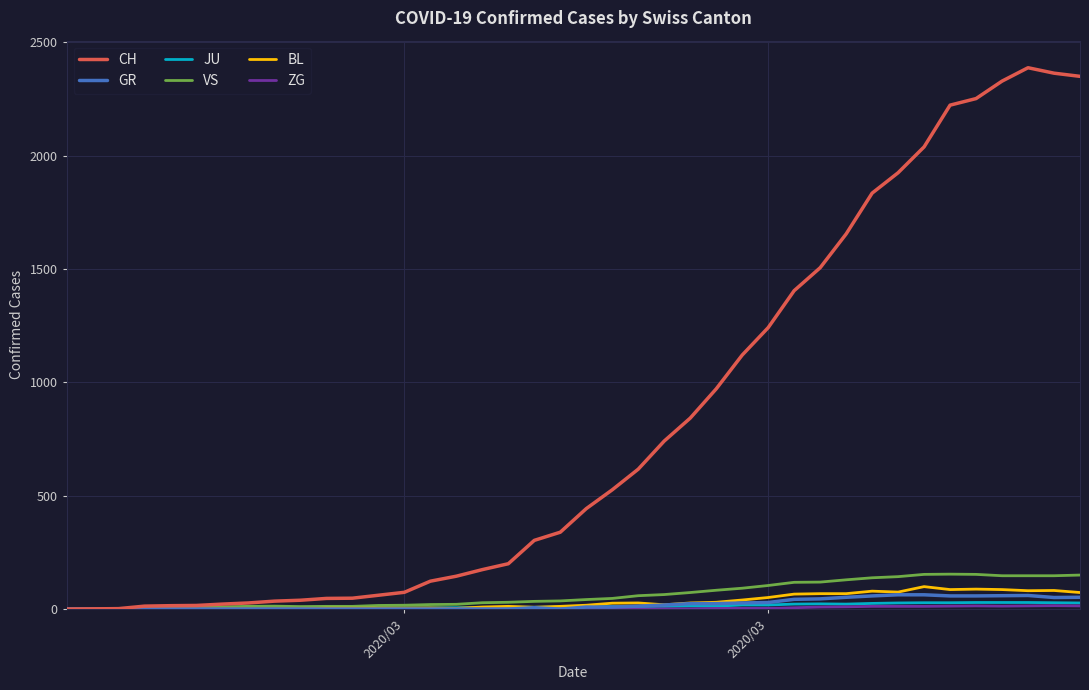

Which series has the largest range (max minus min)?

CH